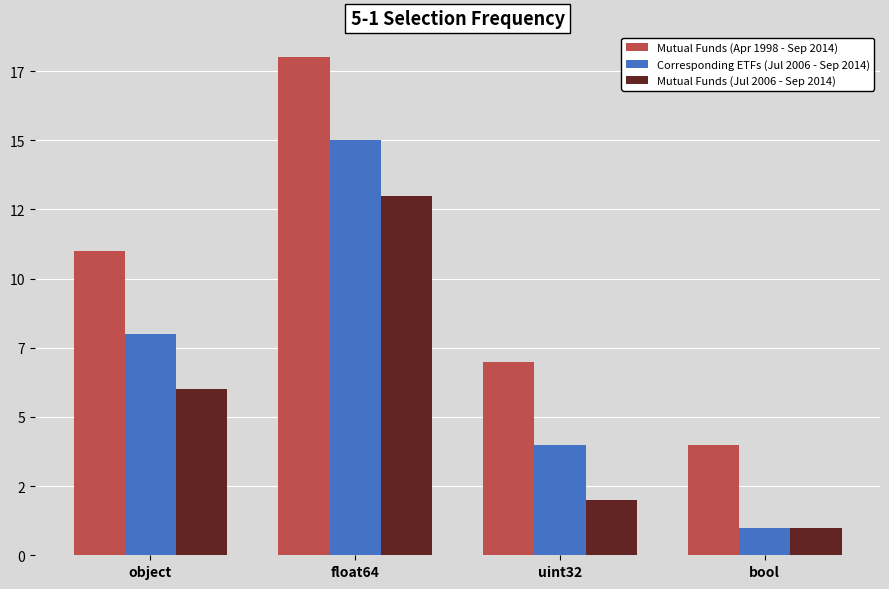

Rank the series by their average value, from highest to lowest.

Mutual Funds (Apr 1998 - Sep 2014), Corresponding ETFs (Jul 2006 - Sep 2014), Mutual Funds (Jul 2006 - Sep 2014)